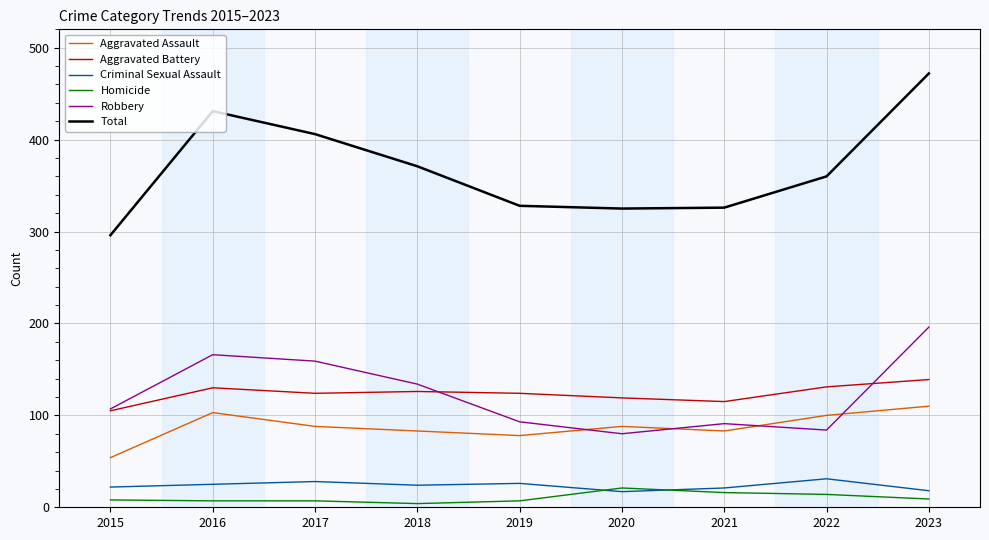

True or false: Criminal Sexual Assault and Robbery intersect in this chart.

False